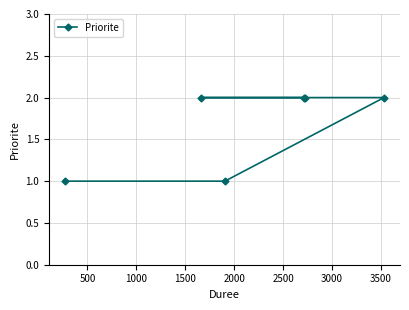

What is the sum of all values?

10